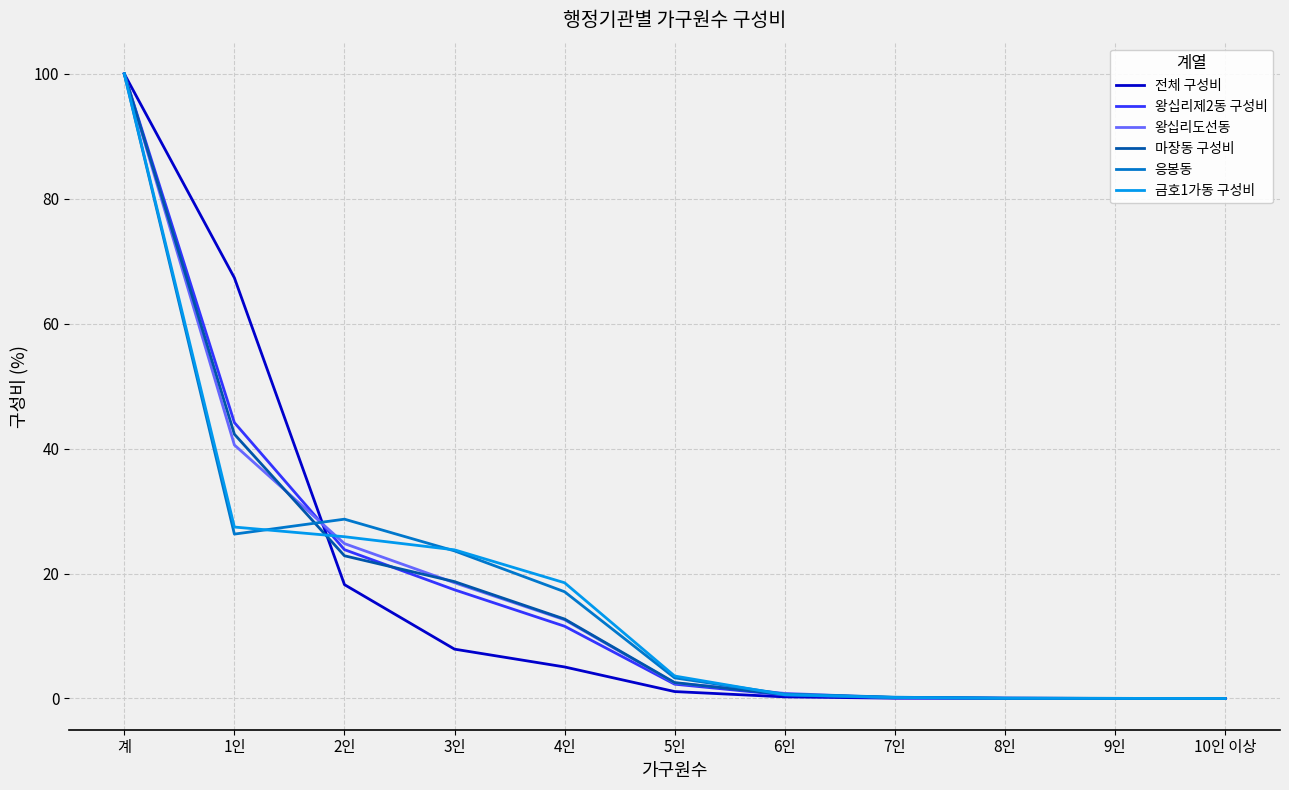

The value of 왕십리도선동 at 계 is 100.0. True or false?

True